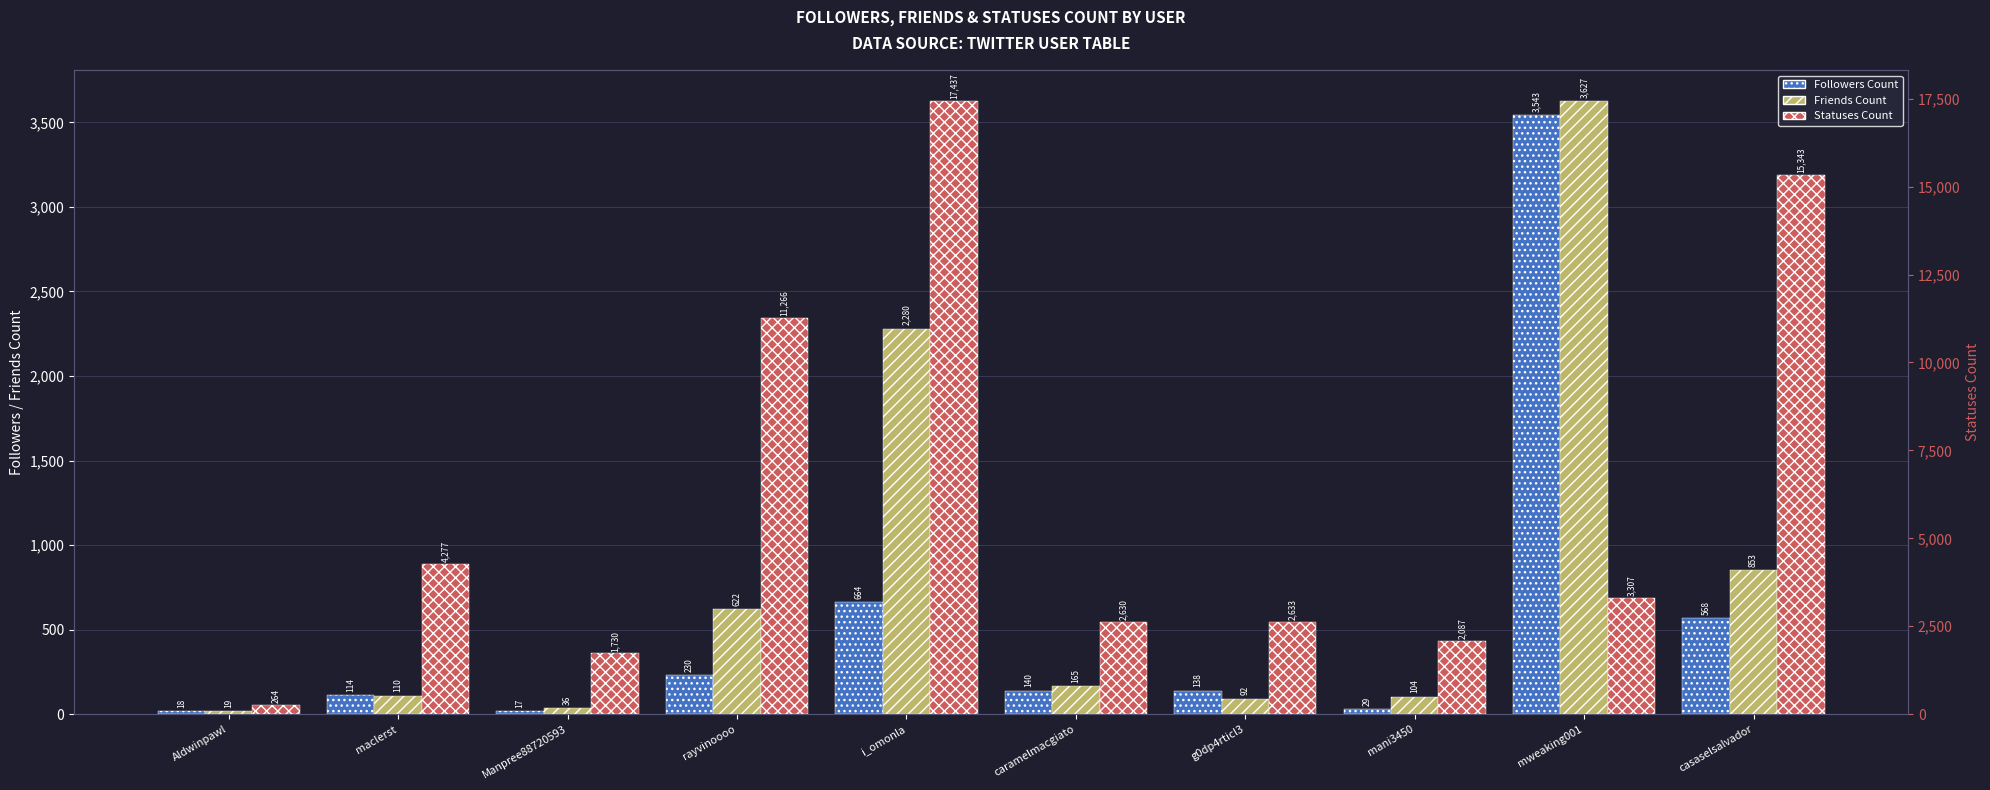

At which label is Followers Count closest to 1780?

i_omonla